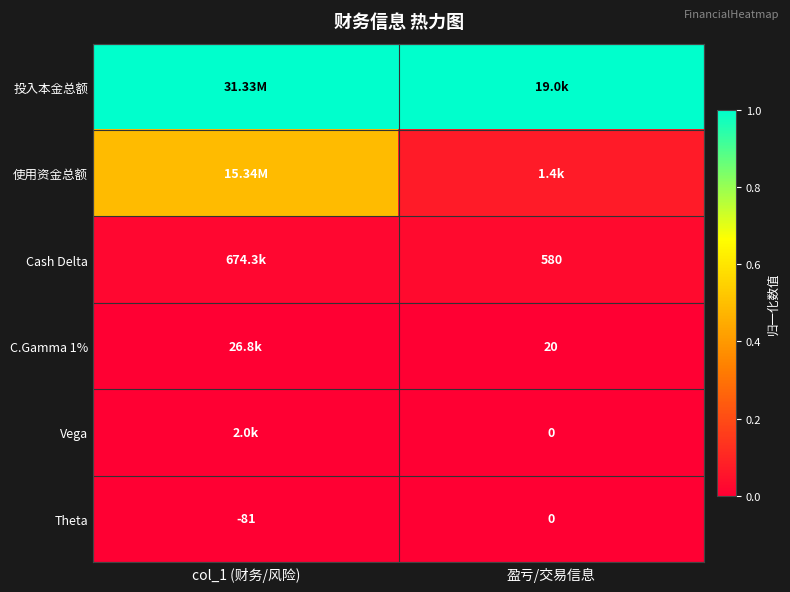

Which series has the largest range (max minus min)?

使用资金总额